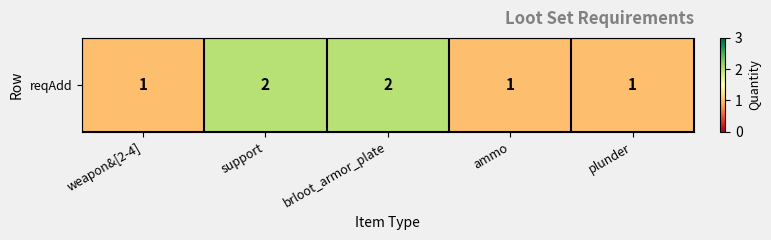

Is it true that the value at weapon&[2-4] is 1?

True